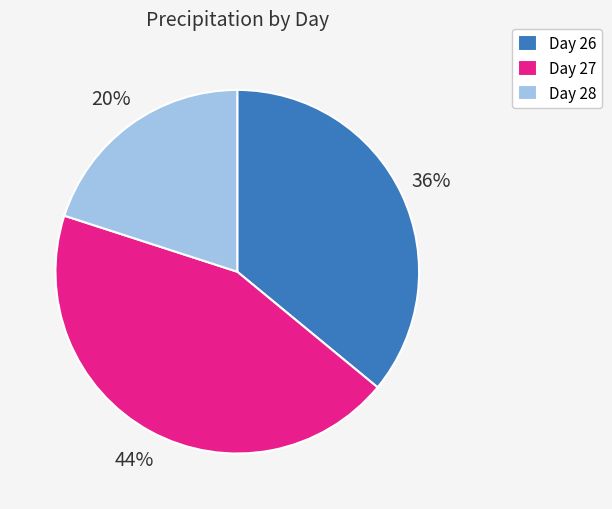

Combined, do Day 26 and Day 27 account for over 50%?

Yes